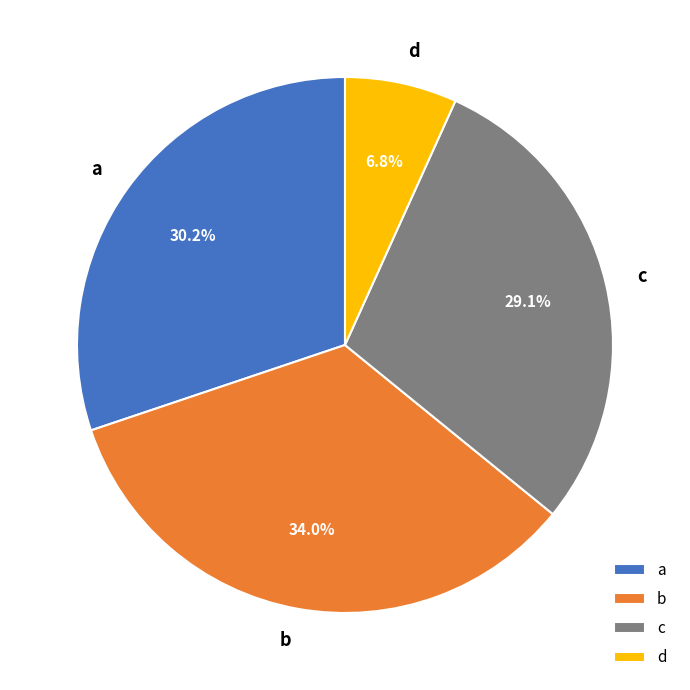

What portion of the pie excludes b?

66.0%